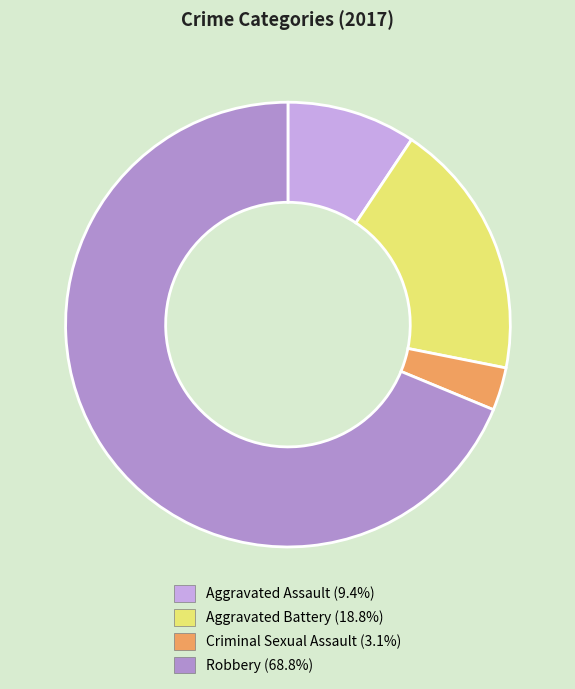

True or false: Robbery accounts for 69% of the total.

True